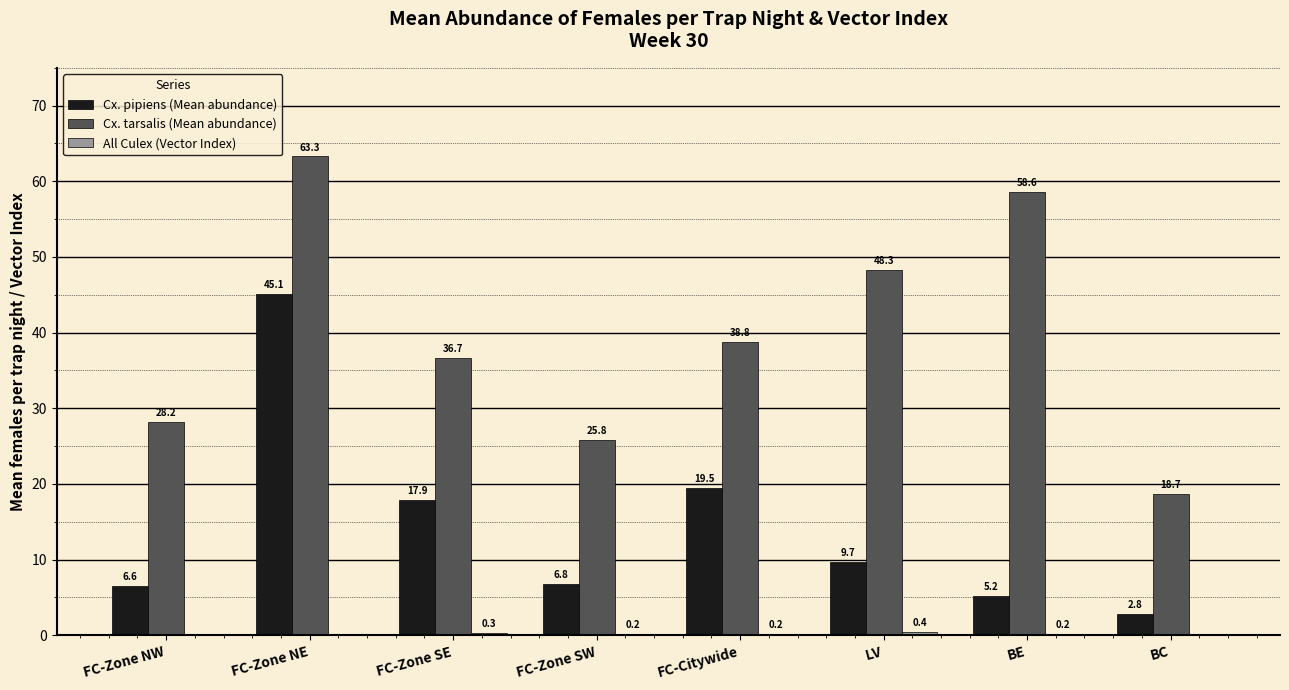

Which series has the largest total across all categories?

Cx. tarsalis (Mean abundance)